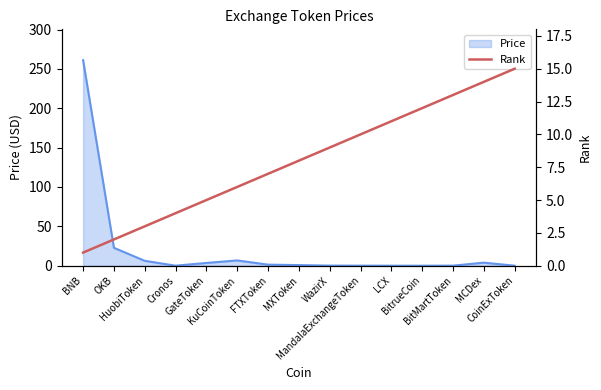

True or false: the data shows 7 at FTXToken.

True